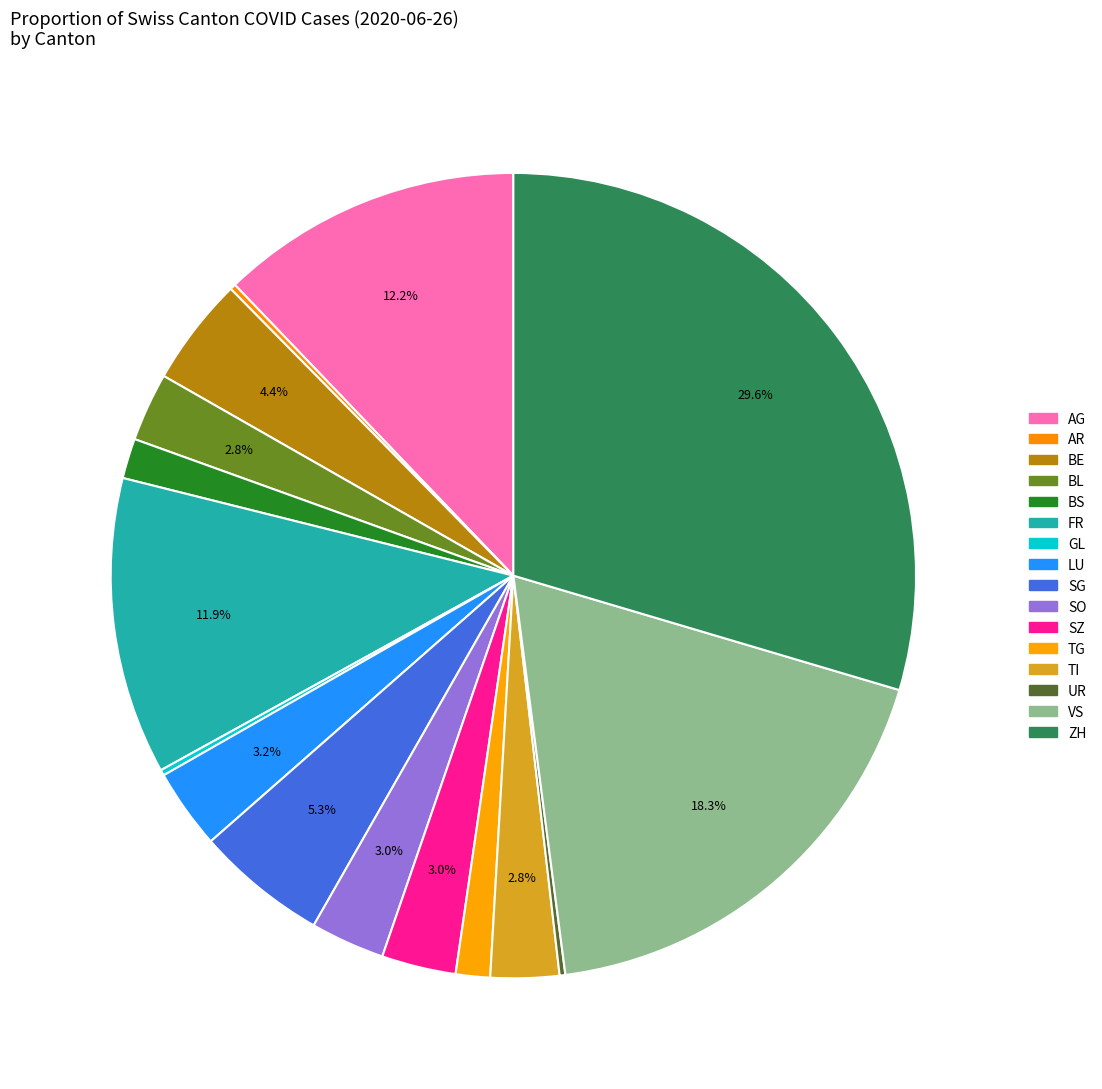

Is there a majority slice in this chart?

No